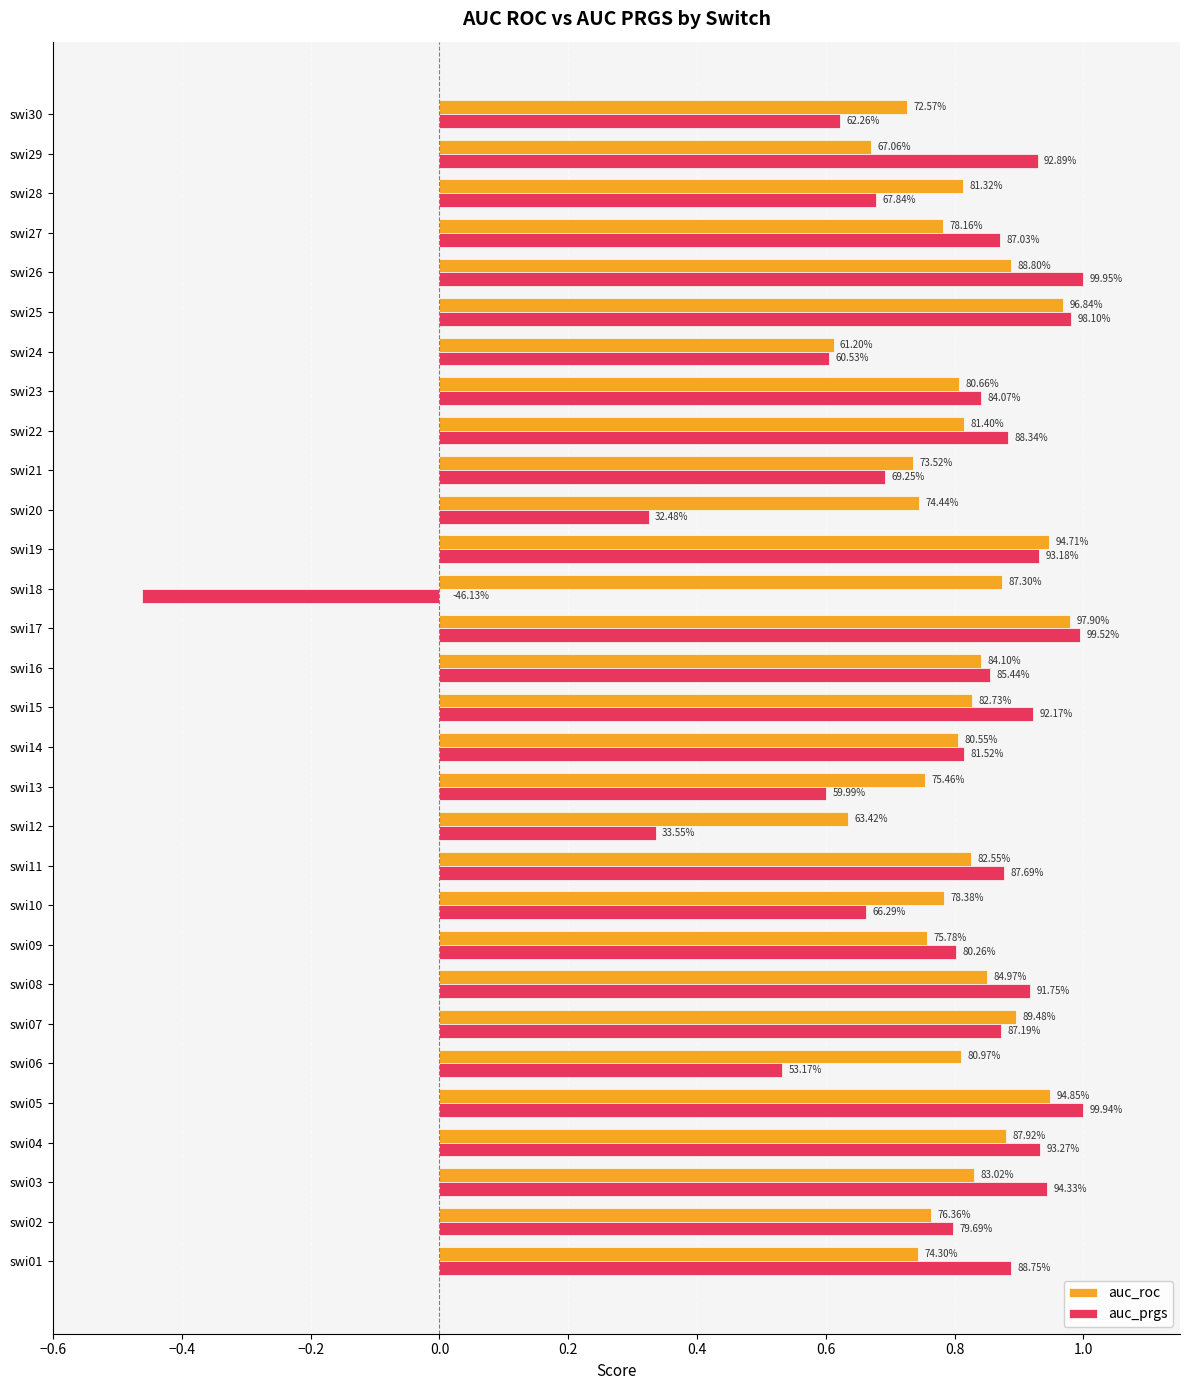

Reading right to left, what are all the values shown in this chart?

auc_roc: 0.7	0.7	0.8	0.8	0.9	1.0	0.6	0.8	0.8	0.7	0.7	0.9	0.9	1.0	0.8	0.8	0.8	0.8	0.6	0.8	0.8	0.8	0.8	0.9	0.8	0.9	0.9	0.8	0.8	0.7
auc_prgs: 0.6	0.9	0.7	0.9	1.0	1.0	0.6	0.8	0.9	0.7	0.3	0.9	-0.5	1.0	0.9	0.9	0.8	0.6	0.3	0.9	0.7	0.8	0.9	0.9	0.5	1.0	0.9	0.9	0.8	0.9